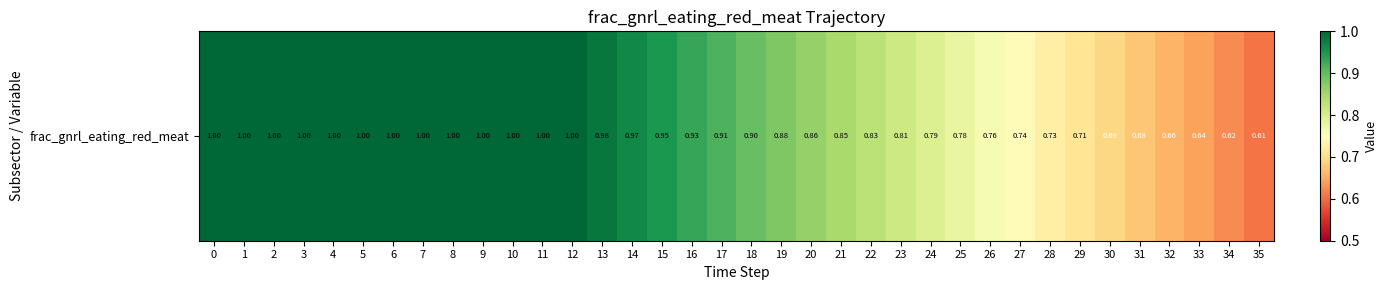

What is the smallest value displayed?

0.6